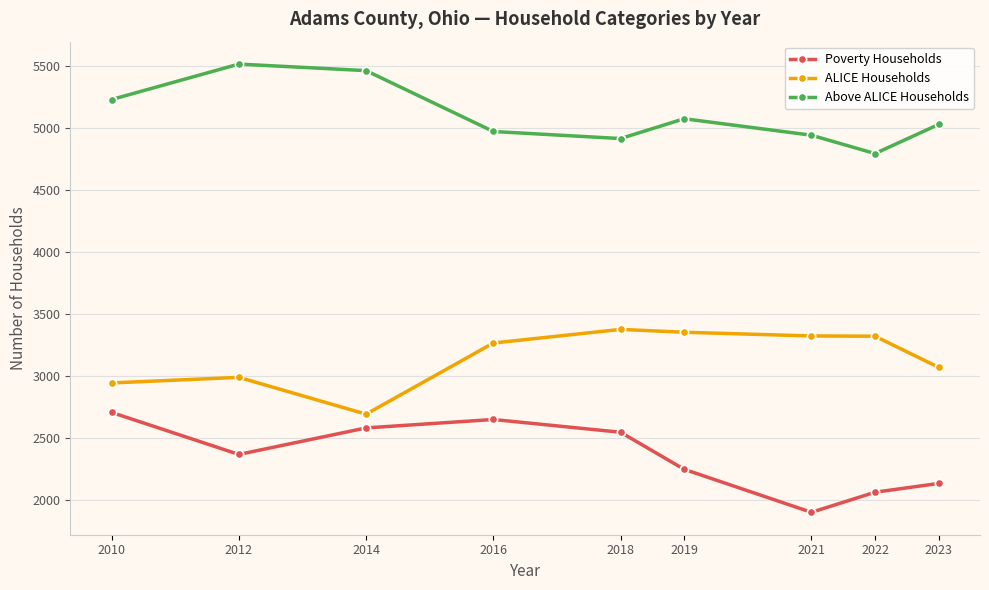

What is the sum of all Above ALICE Households values?

45936